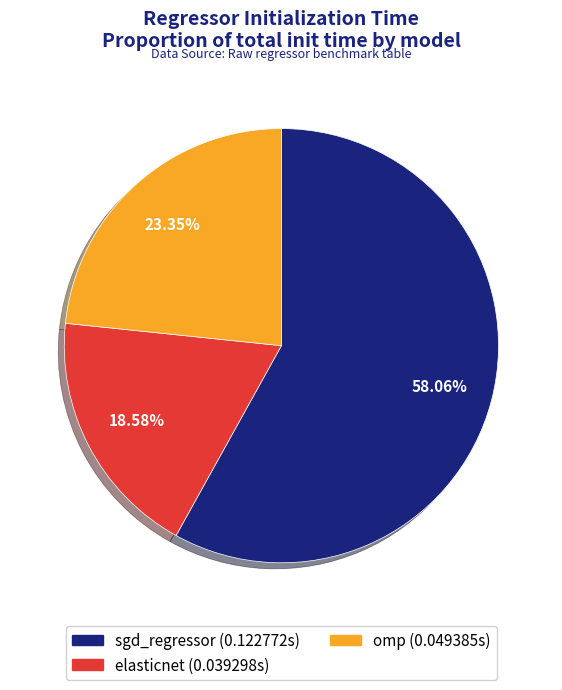

Which has a higher value, sgd_regressor or omp?

sgd_regressor